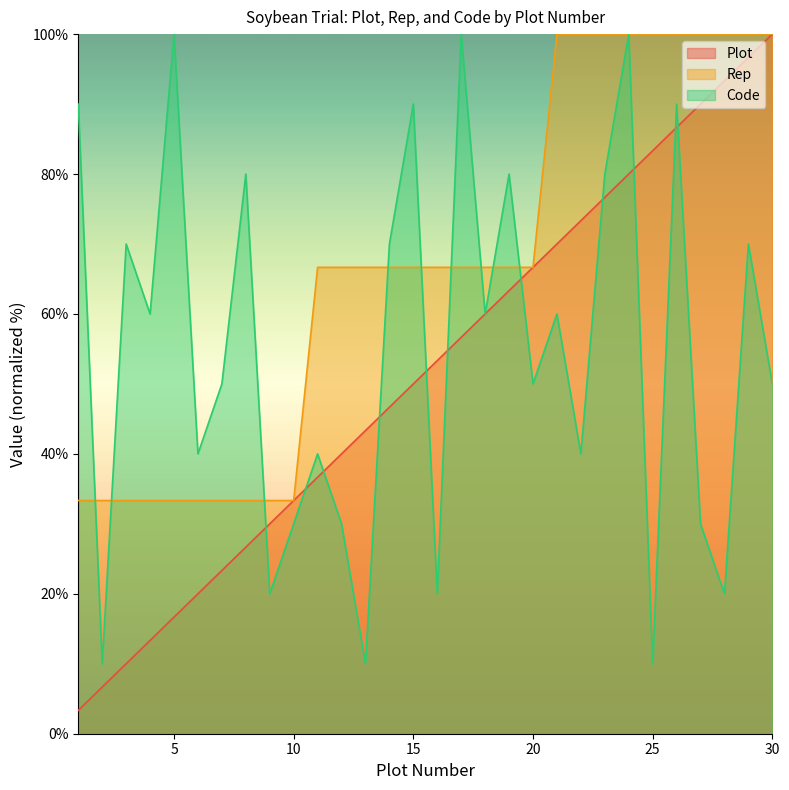

At how many categories does at least one series exceed 82?

14